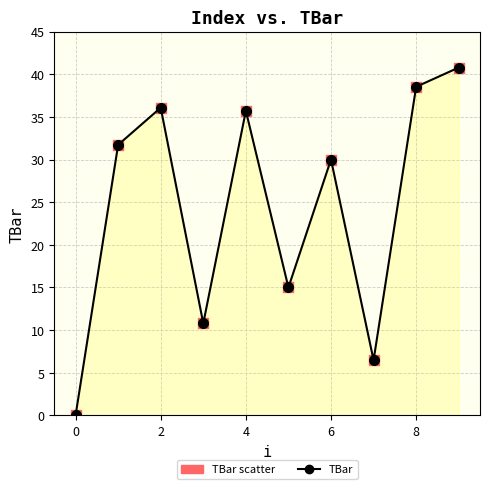

What is the sum of all values?

245.1